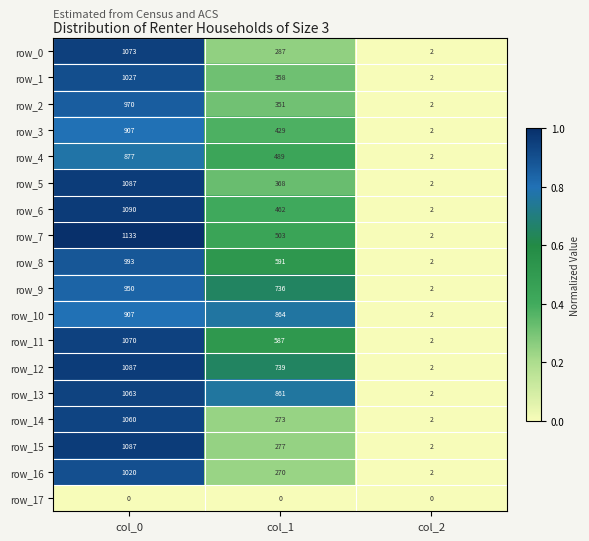

The row_2 series shows 299 at col_0. True or false?

False